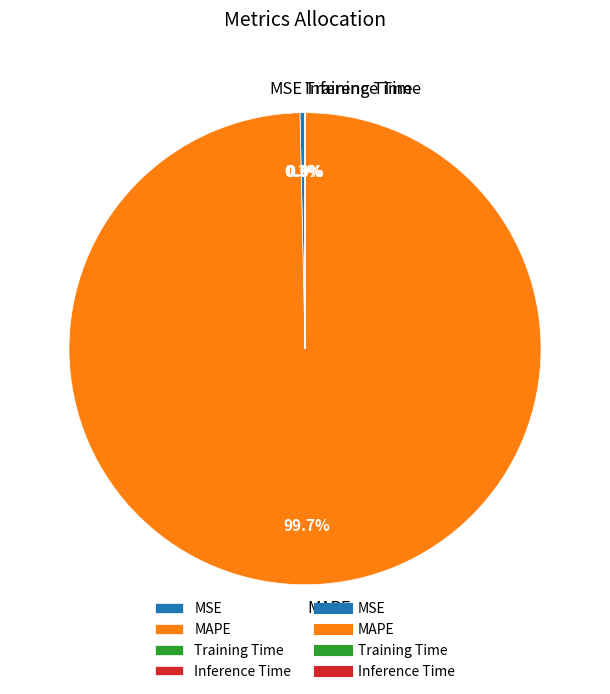

What portion of the pie excludes MSE?

99.7%